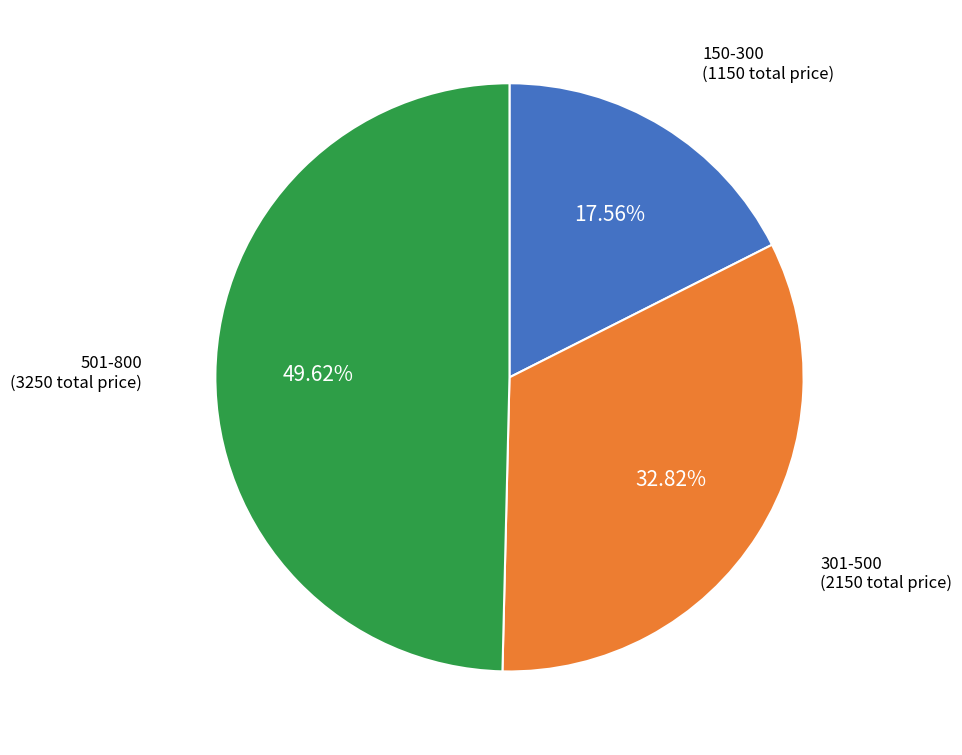

Is there any slice that represents more than half of the pie?

No